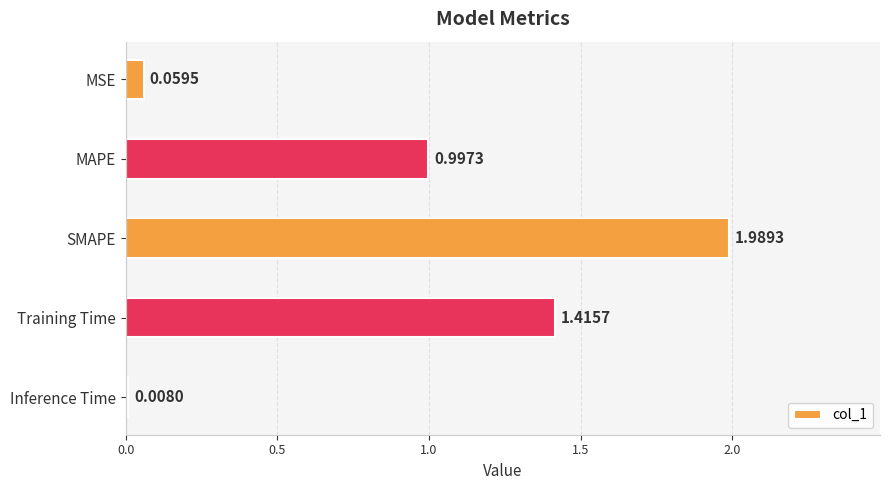

Rank the categories by value from highest to lowest.

SMAPE, Training Time, MAPE, MSE, Inference Time